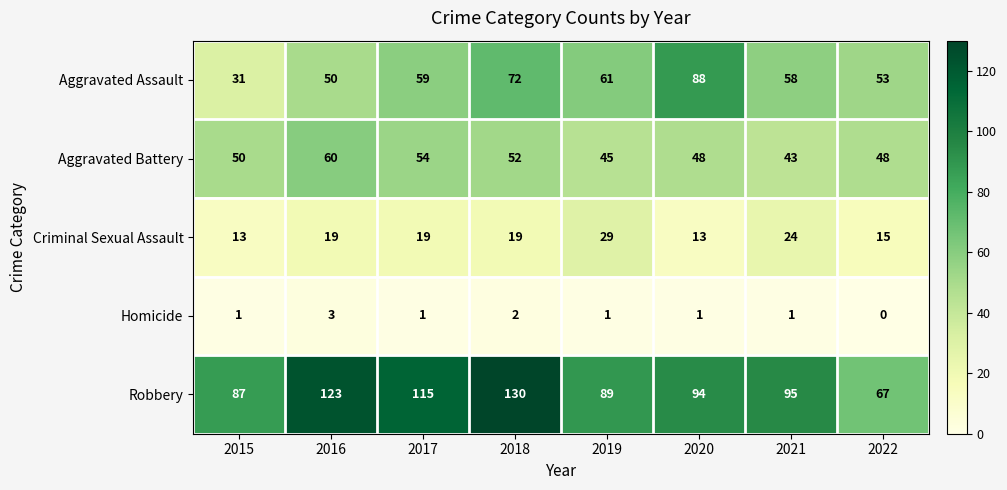

What is the sum of the Aggravated Battery values at 2017 and 2022?

102